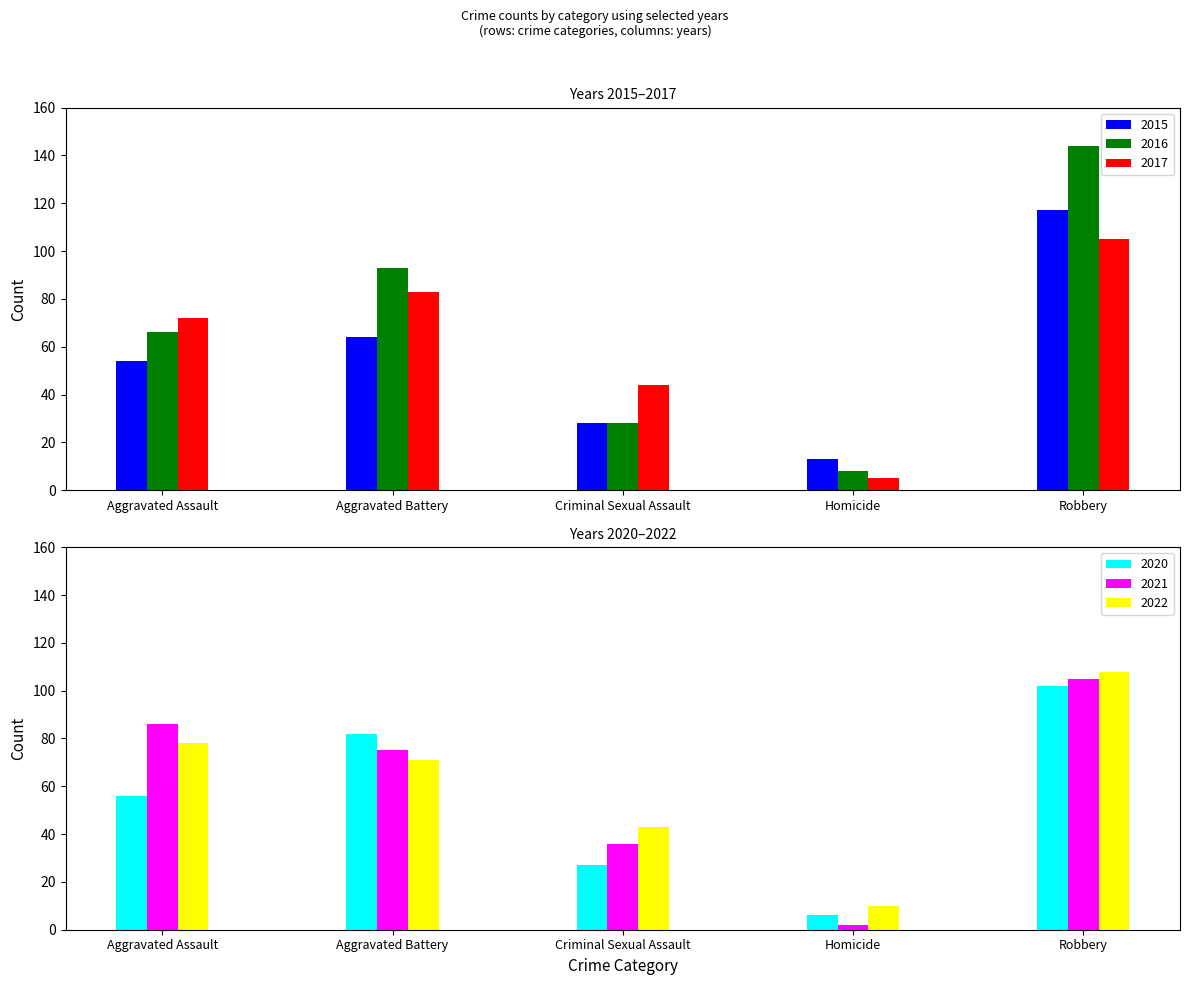

Rank the series at Criminal Sexual Assault from lowest to highest value.

2020, 2015, 2016, 2021, 2022, 2017